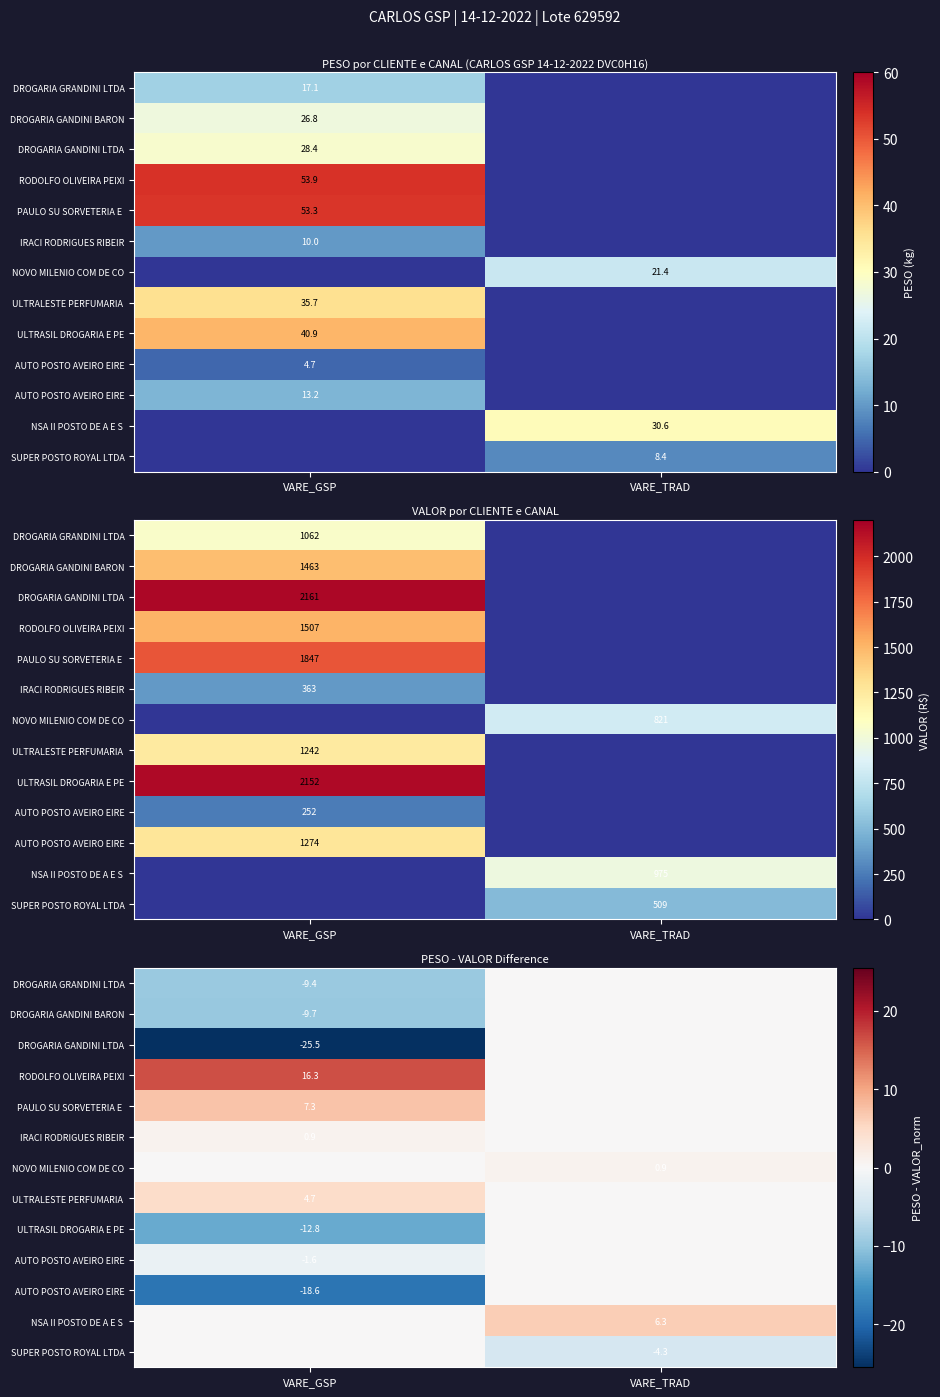

At which category is the sum across all series the highest?

VARE_TRAD